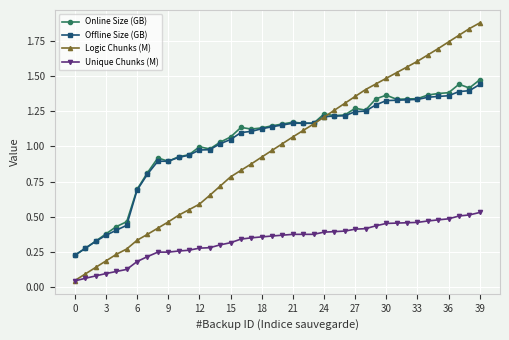

At how many categories does at least one series exceed 0?

40